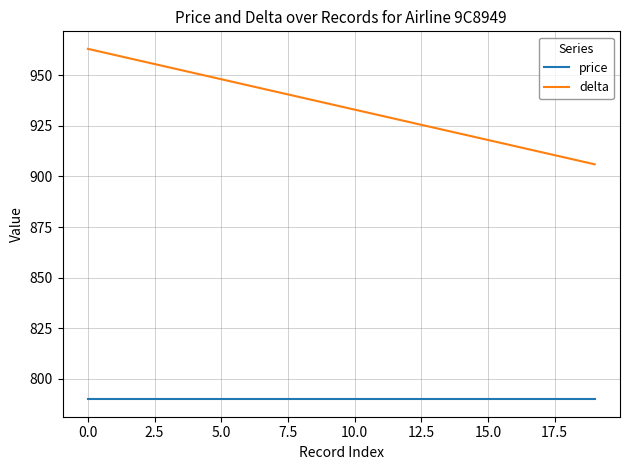

True or false: delta and price cross at least once.

False